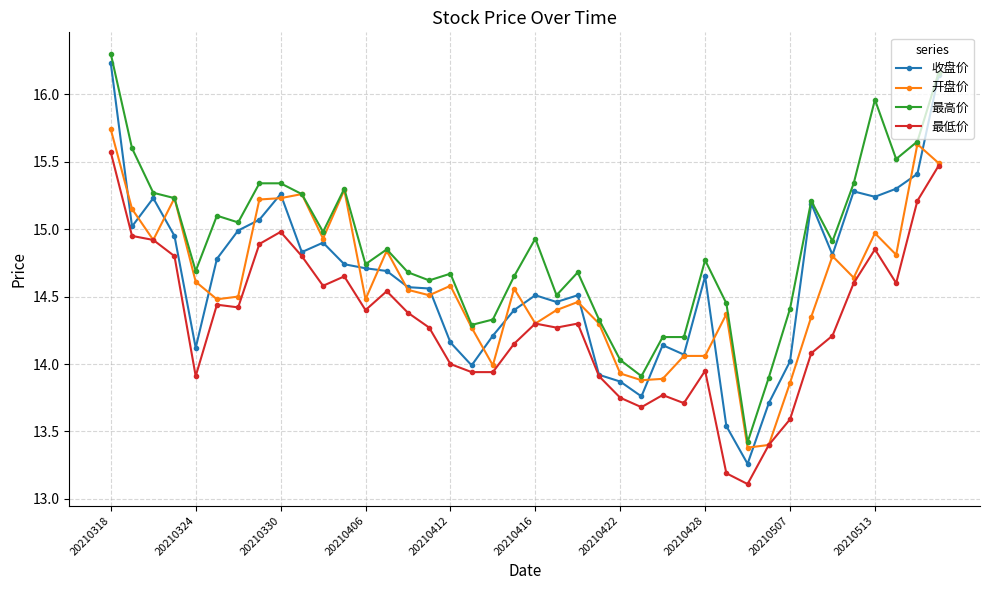

Which series has the largest total across all categories?

最高价